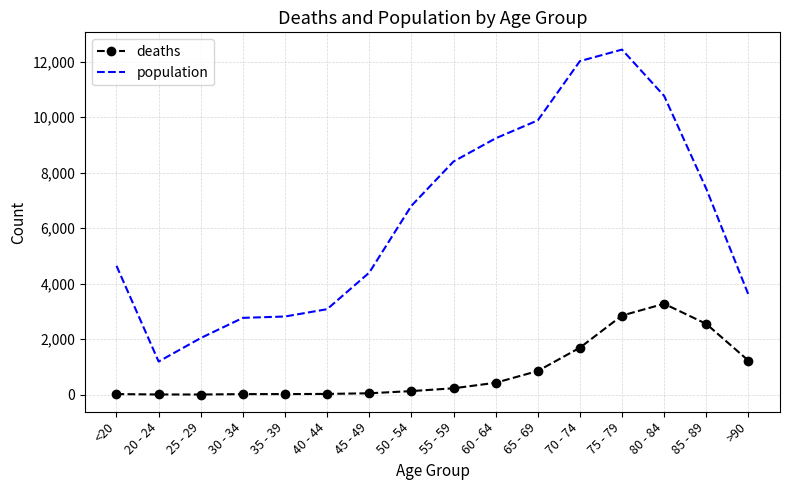

Is the value of deaths at <20 greater than the value of population at 70 - 74?

No